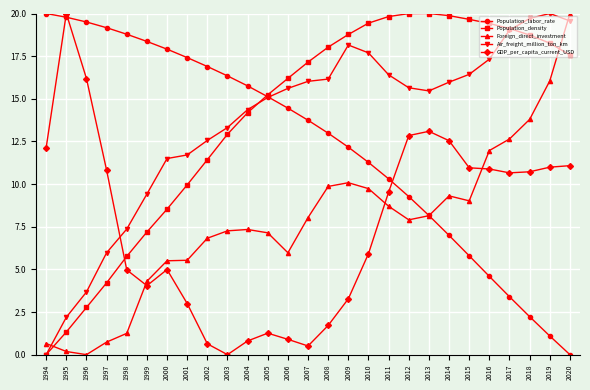

What is the value of the GDP_per_capita_current_USD point at the 9th from the left?

0.6